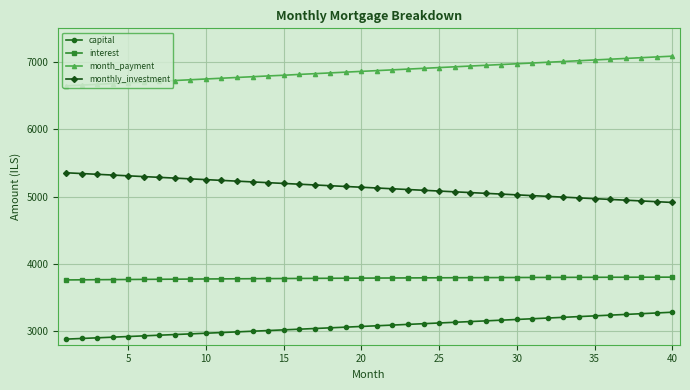

What is the value of the capital point at the 40th from the left?

3282.7